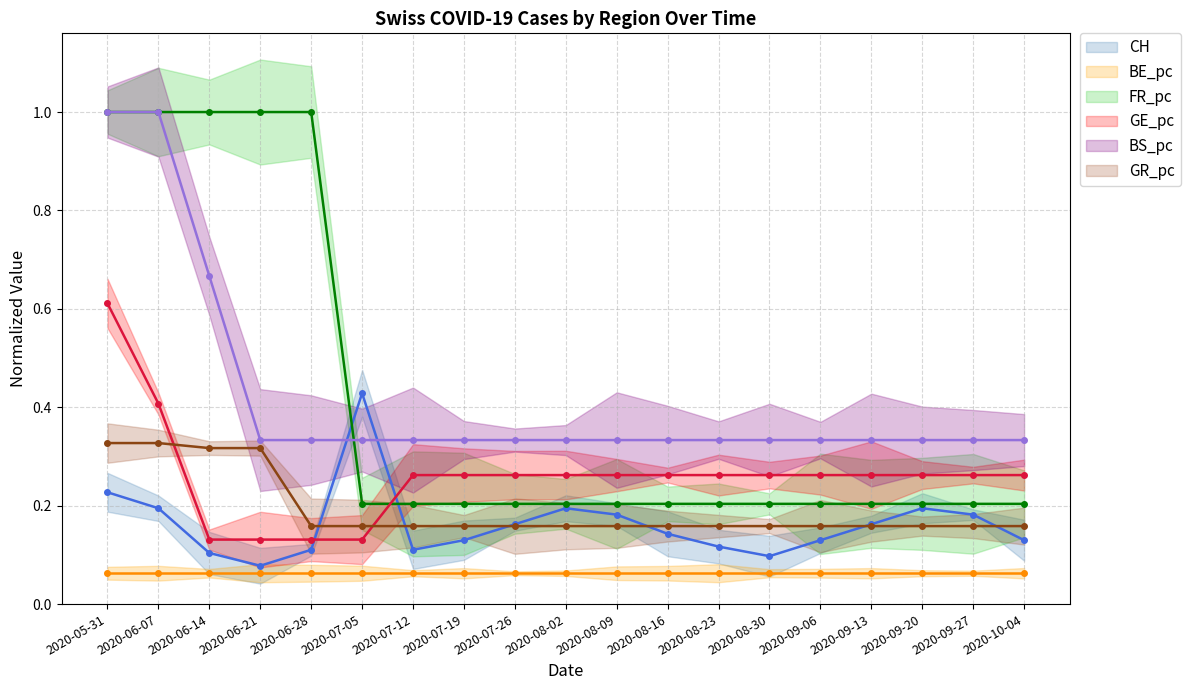

List the series in order of their peak value, lowest first.

BE_pc, GR_pc, CH, GE_pc, FR_pc, BS_pc